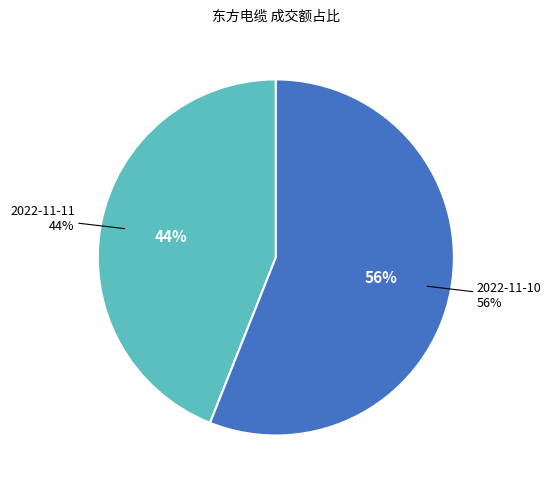

Do 2022-11-10 and 2022-11-11 together represent more than half of the pie?

Yes